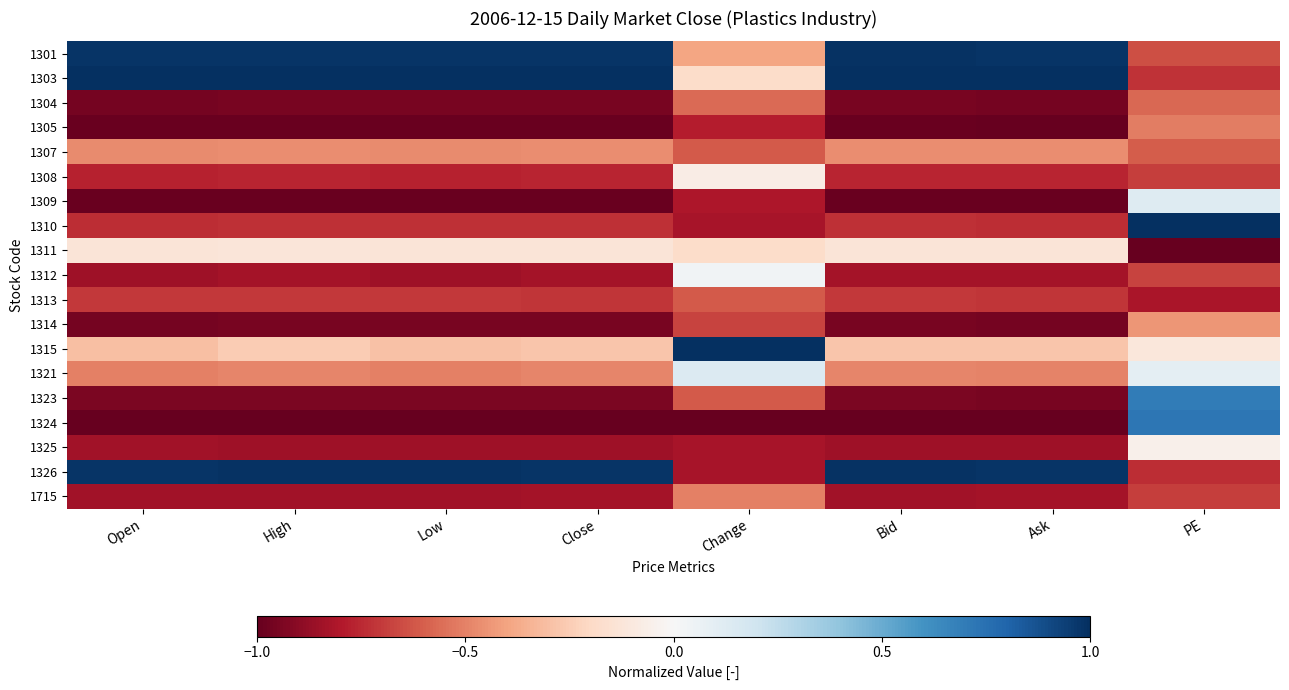

Rank the series at PE from highest to lowest value.

1310, 1324, 1323, 1309, 1321, 1325, 1315, 1314, 1305, 1304, 1307, 1301, 1312, 1715, 1308, 1303, 1326, 1313, 1311